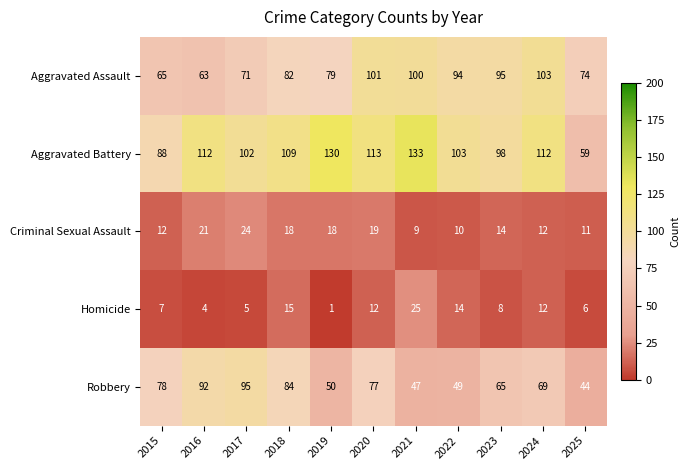

At which category does the chart reach its peak across all series?

2021